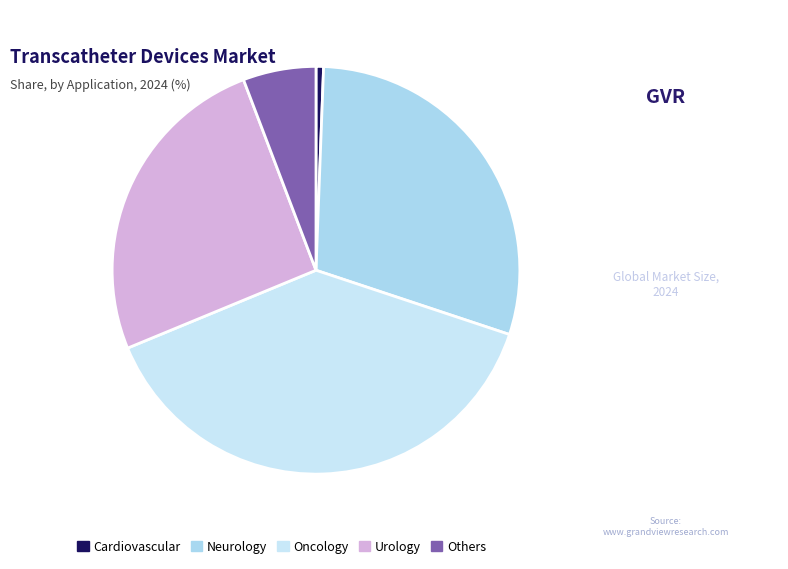

Count the number of slices in the pie.

5